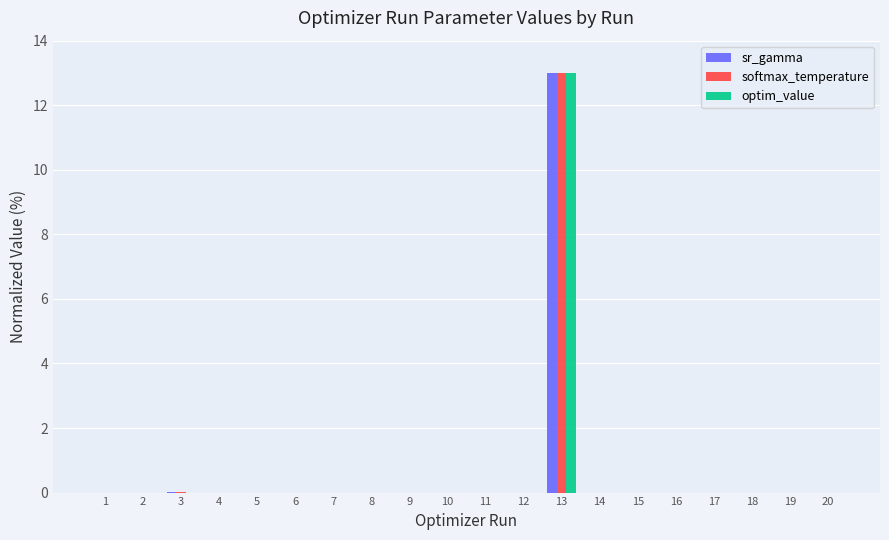

Is the value of sr_gamma at 19 greater than the value of optim_value at 13?

No